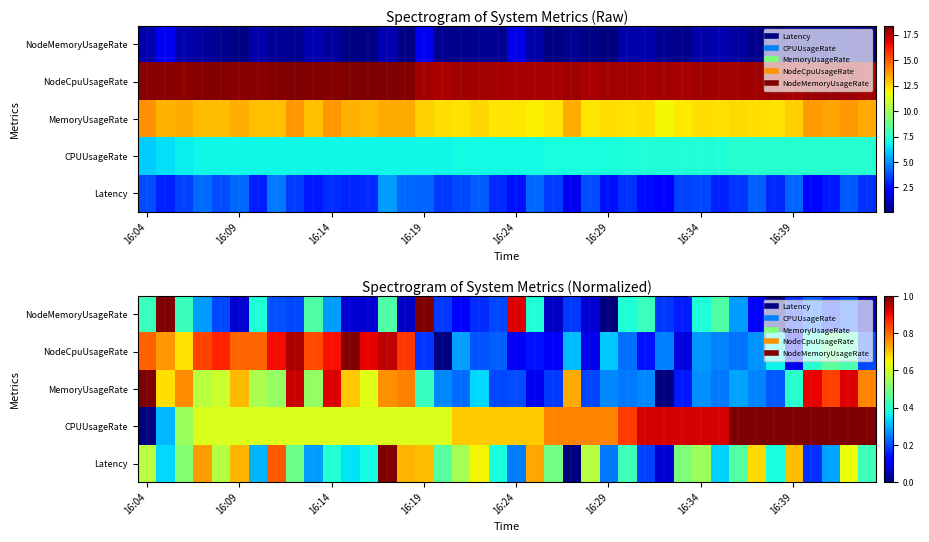

What is the average value of the NodeCpuUsageRate series?

0.5